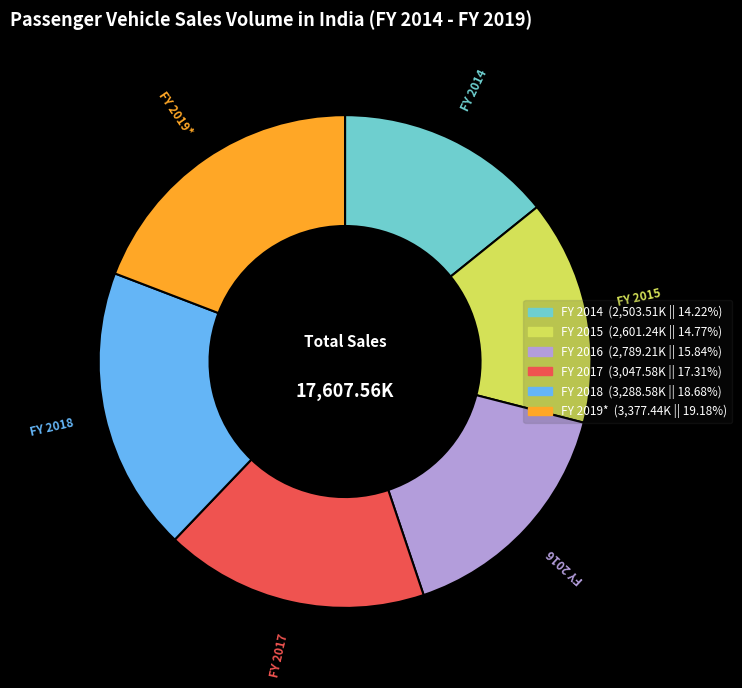

Do FY 2018 and FY 2015 together represent more than half of the pie?

No